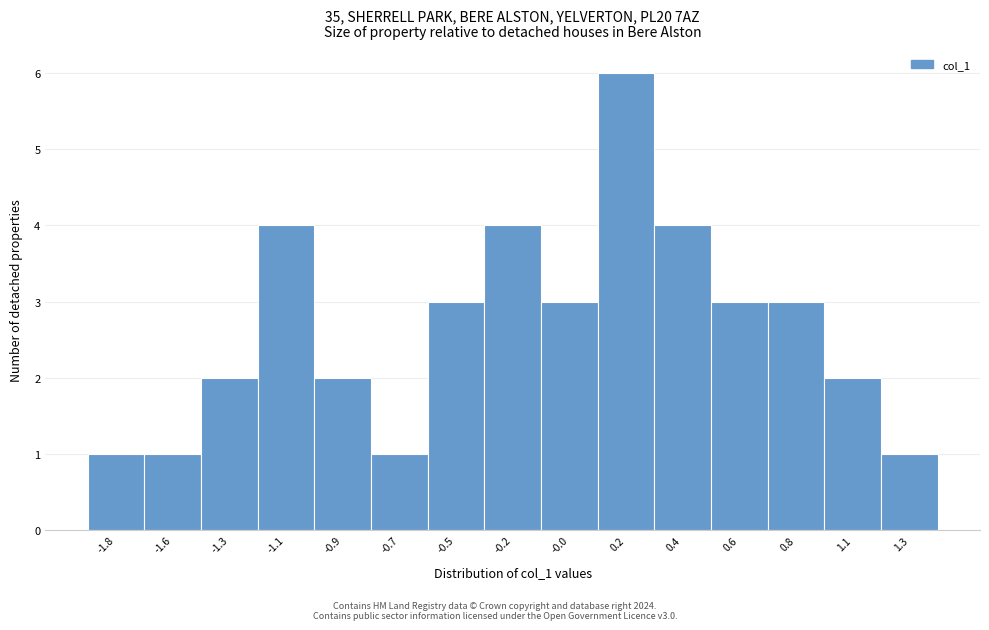

Reading right to left, list all the values displayed in this chart.

1	2	3	3	4	6	3	4	3	1	2	4	2	1	1